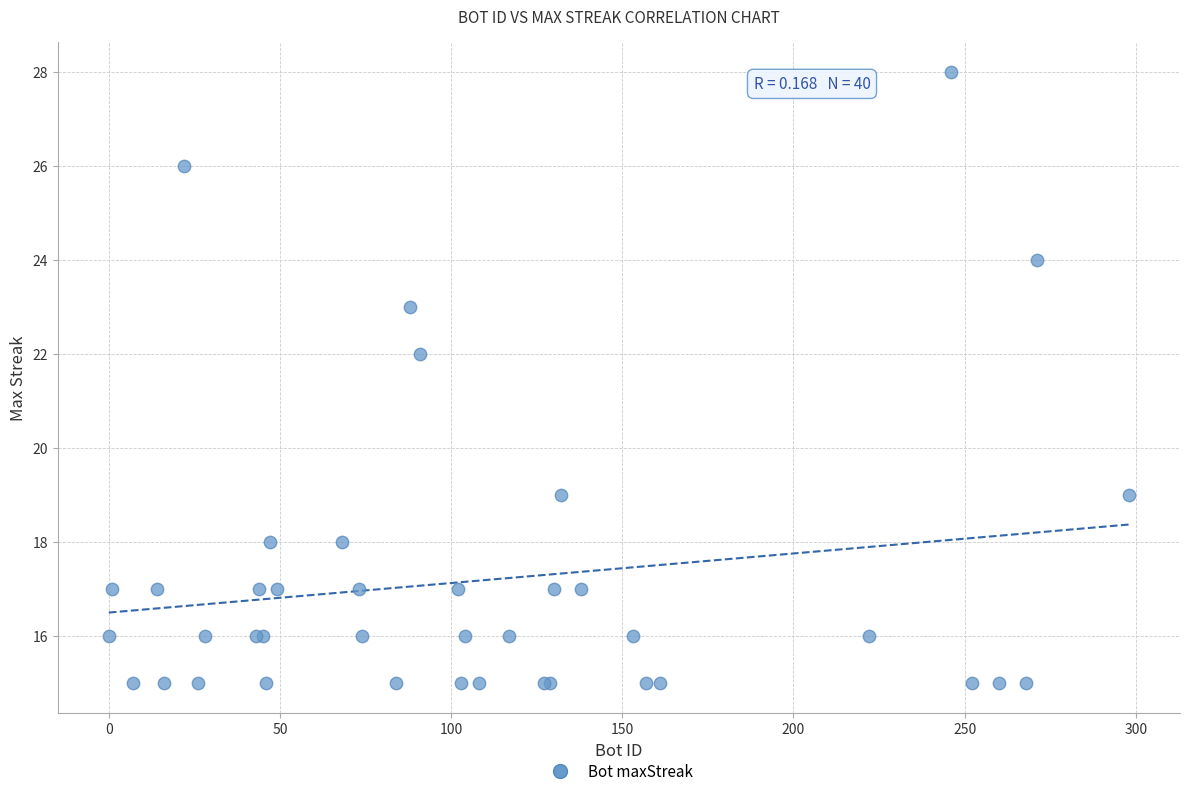

What Y value in the scatter plot is closest to 21?

22